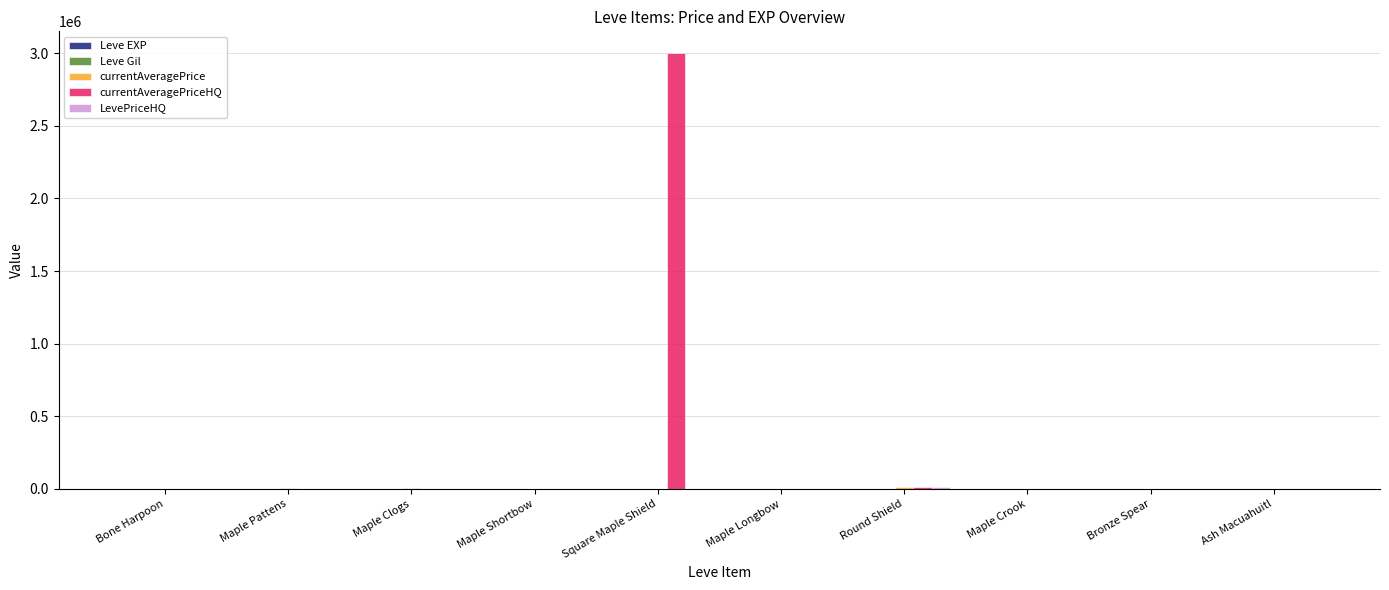

At which category is the sum across all series the highest?

Square Maple Shield